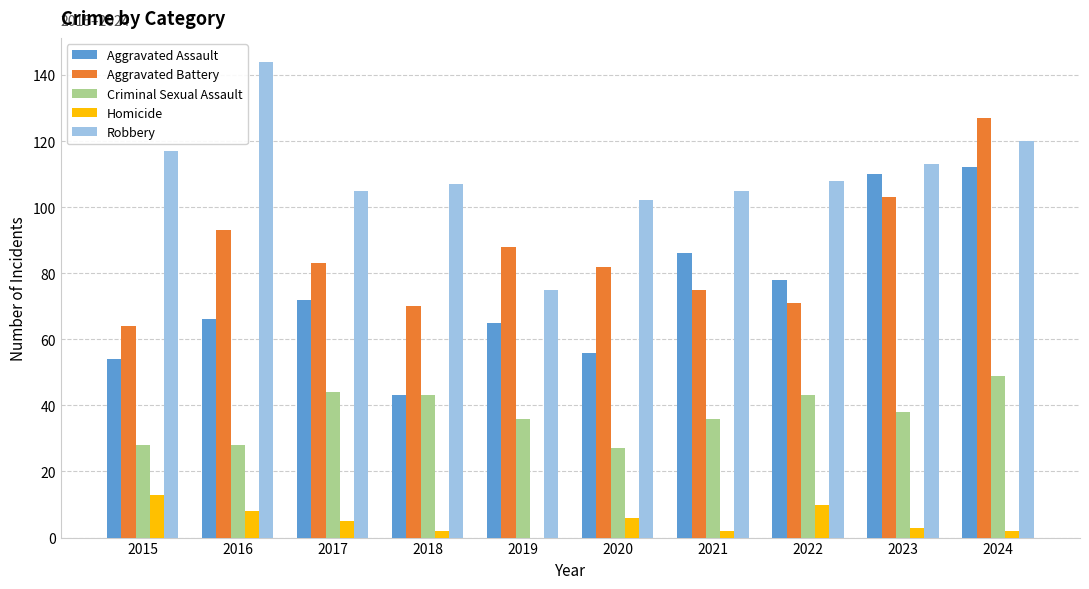

What is the maximum value shown in the chart?

144